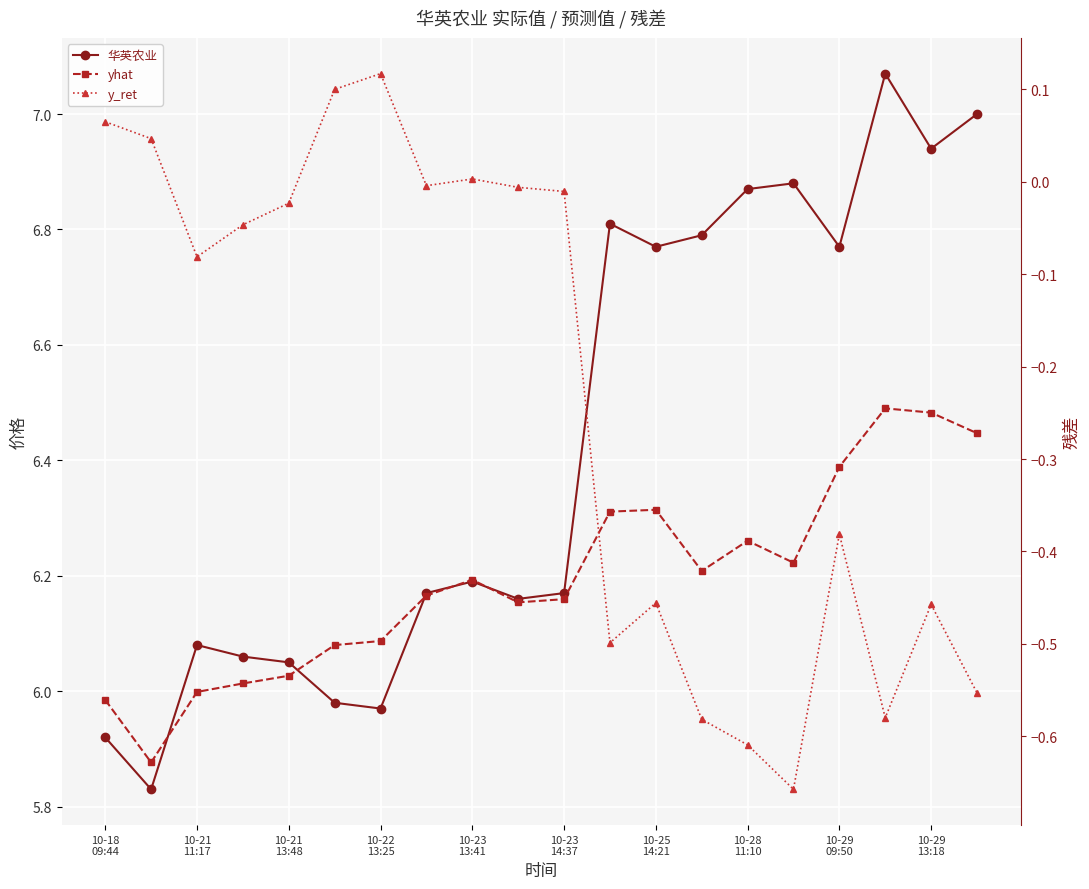

Which category has the lowest value across all series?

15